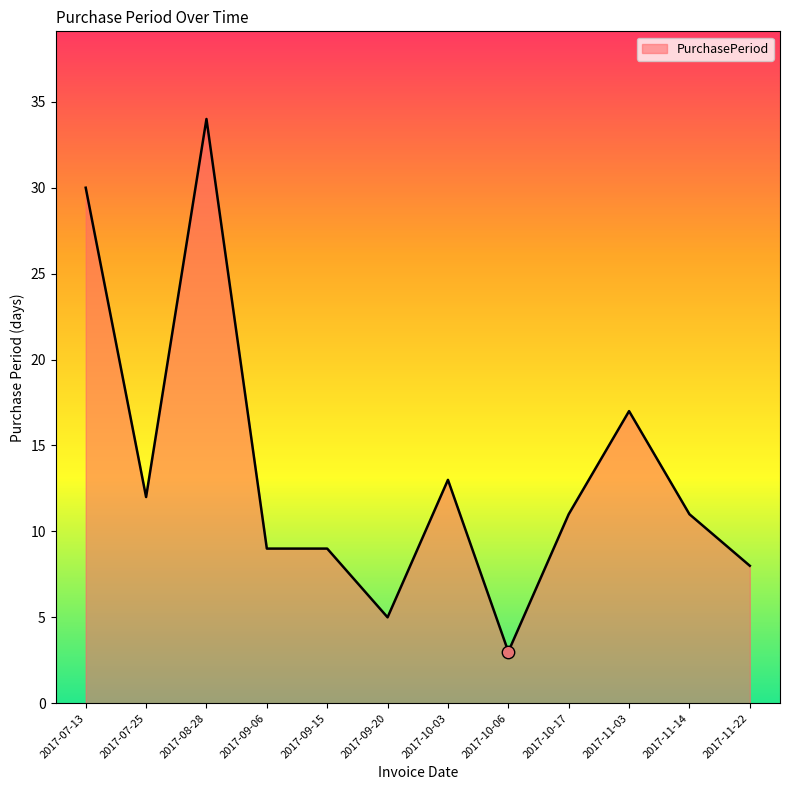

What is the change in value from 2017-07-13 to 2017-11-03?

-13